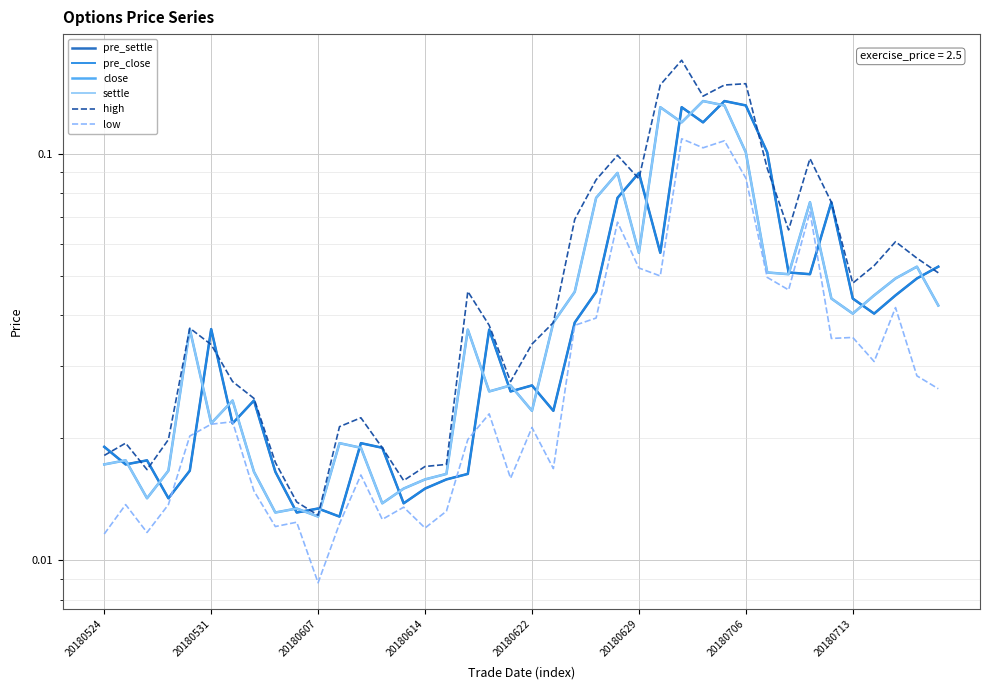

After their last crossing, which series has the higher values: settle or pre_close?

pre_close